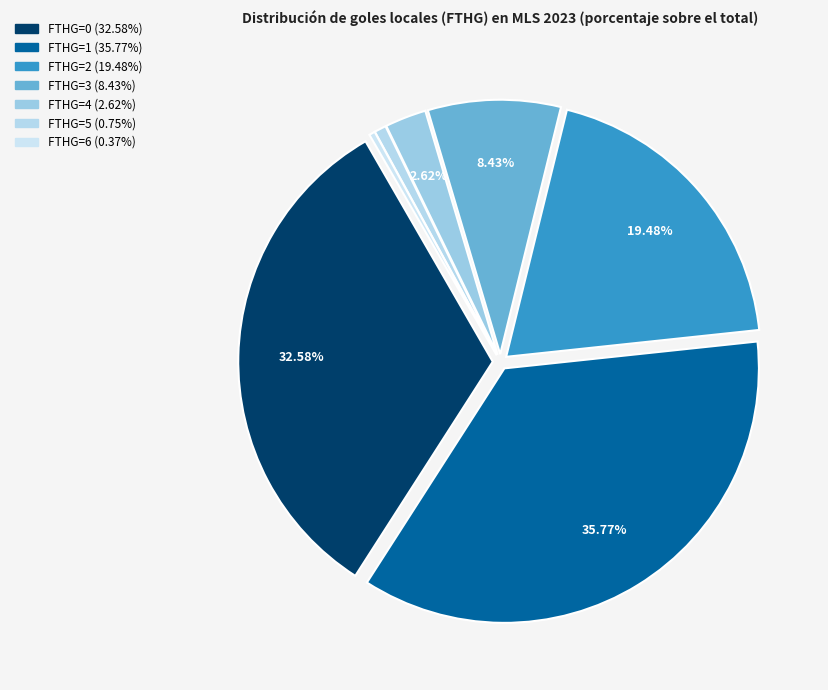

Rank the categories by value from lowest to highest.

6, 5, 4, 3, 2, 0, 1